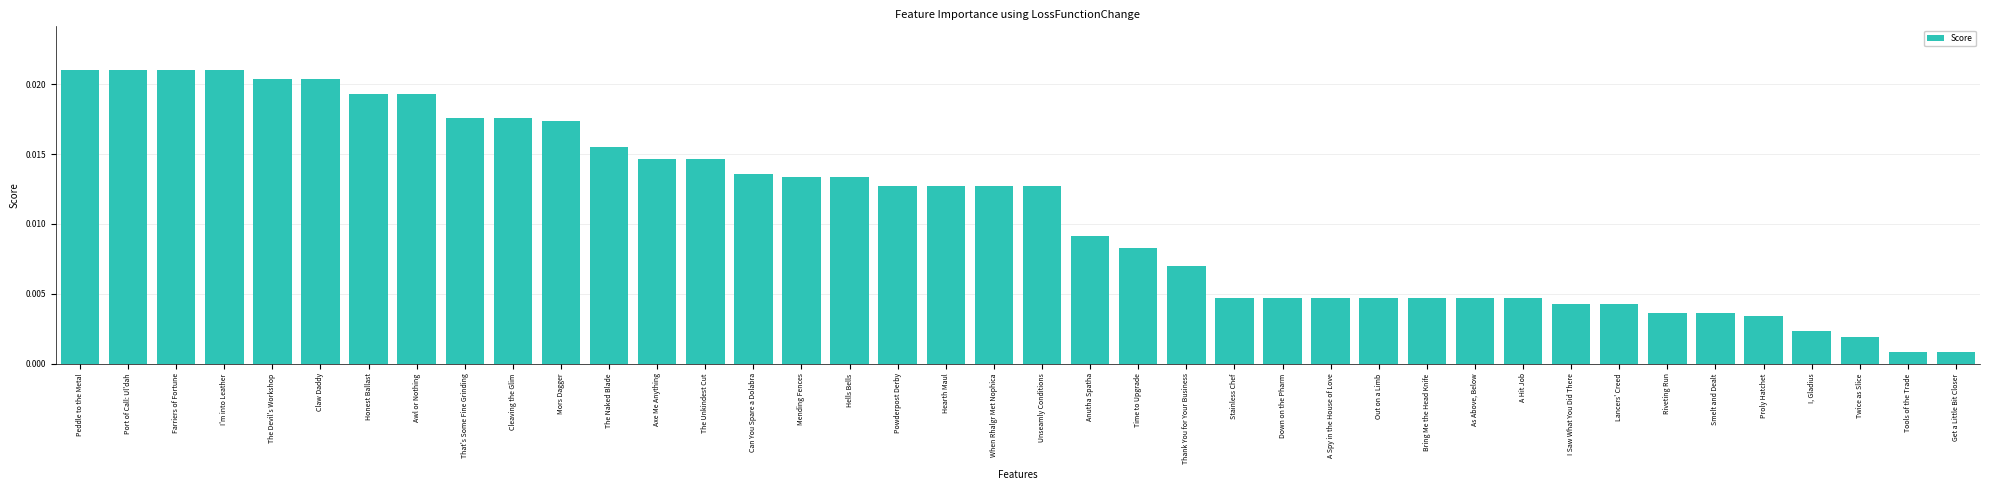

Are the bars horizontal?

No